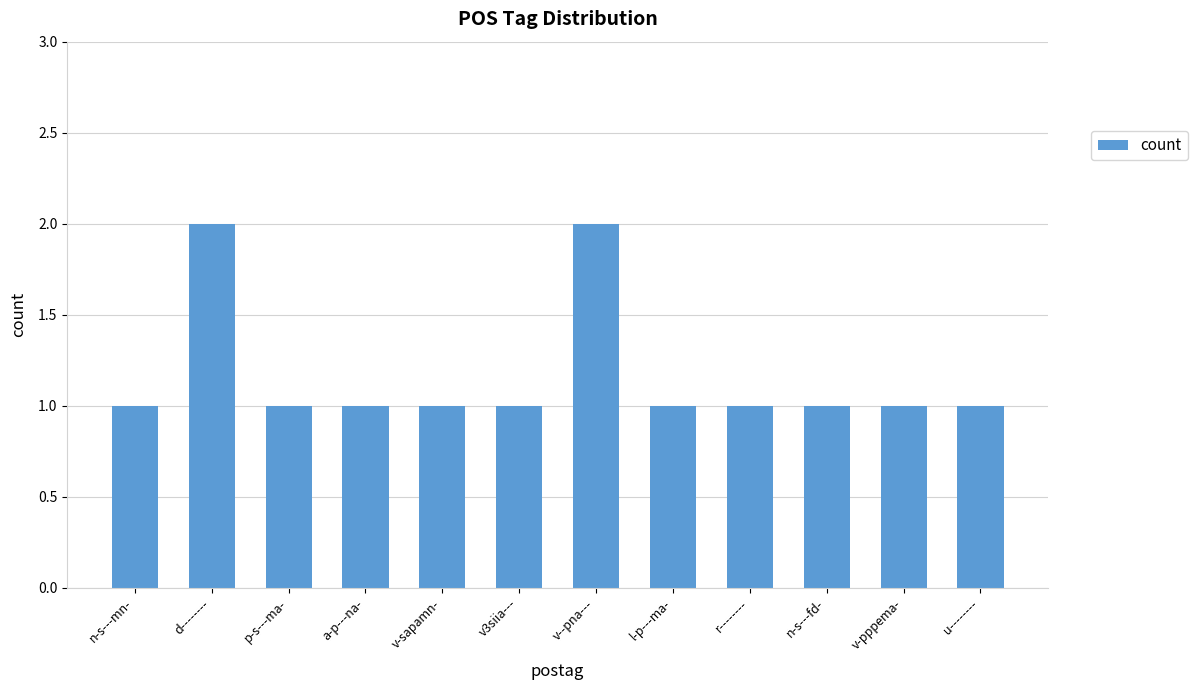

What is the sum of all values?

14